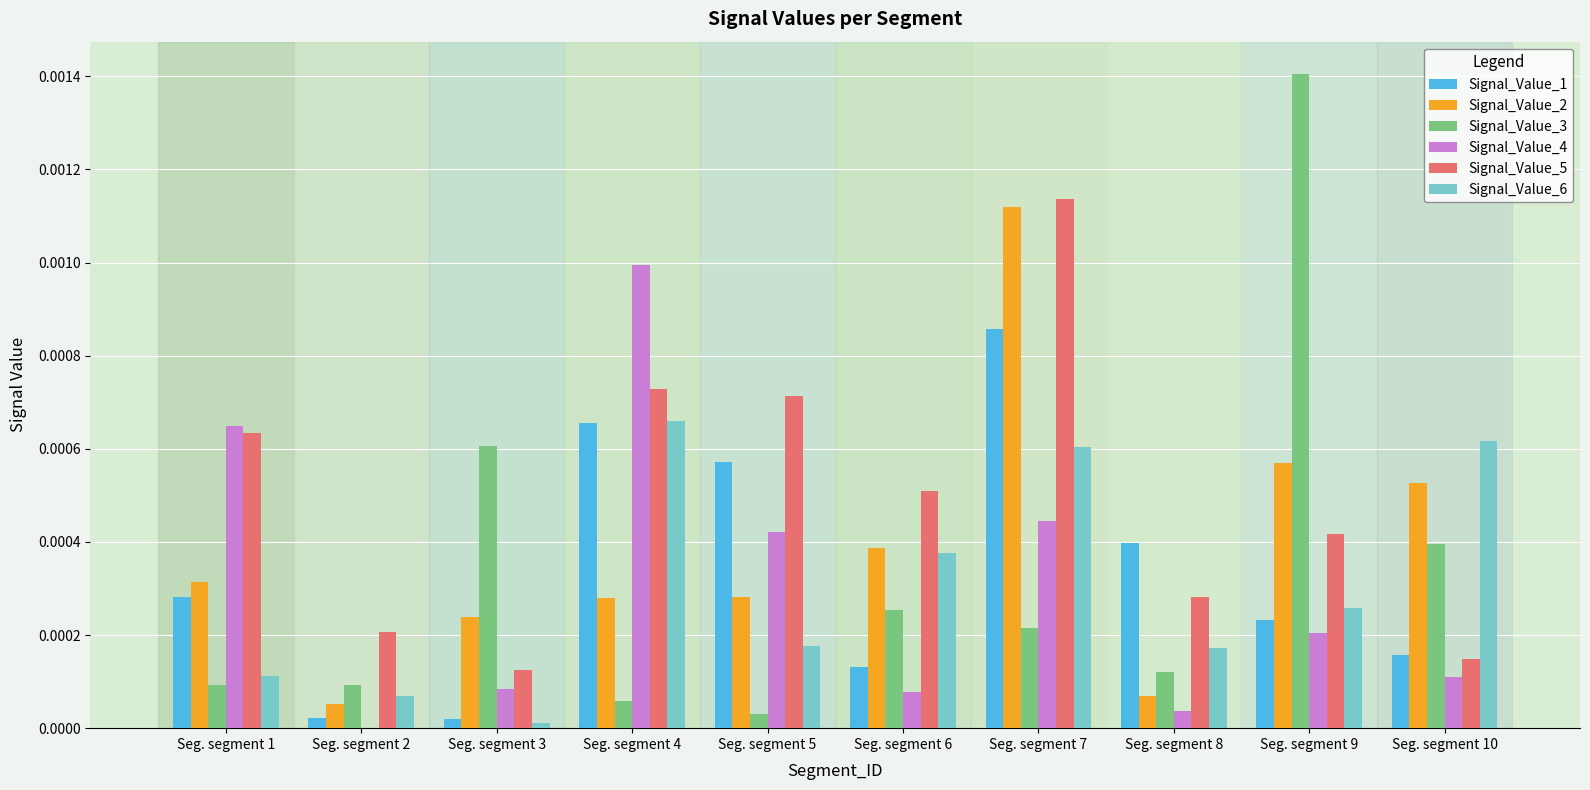

How many data points does each series have?

10